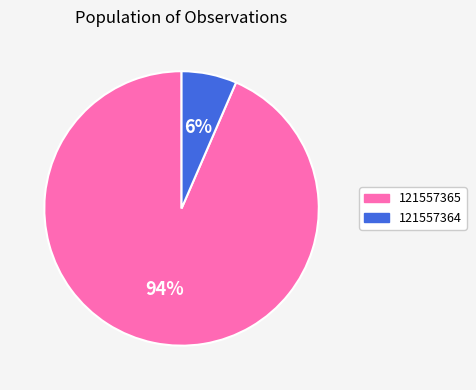

Count the number of slices in the pie.

2